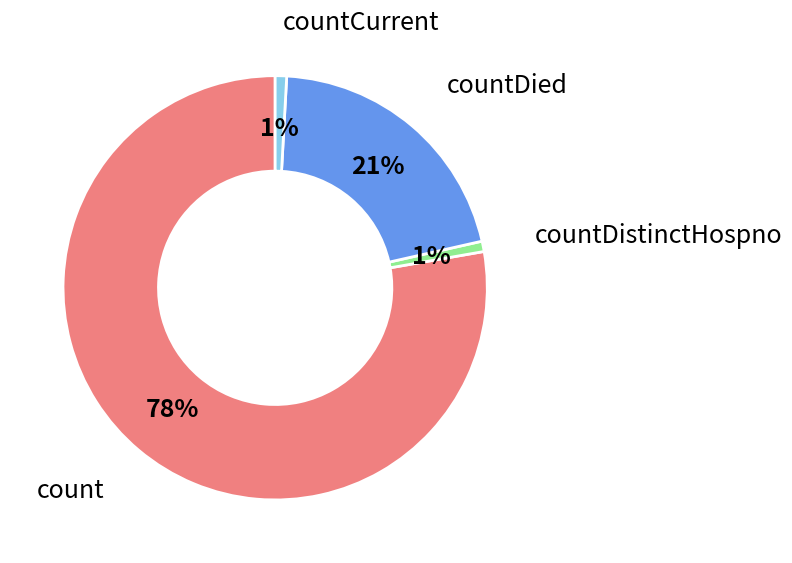

Is there a majority slice in this chart?

Yes